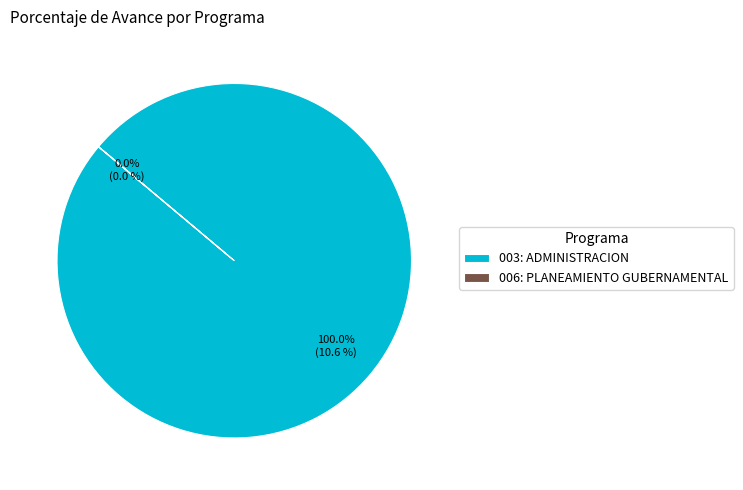

Is the sum of 006: PLANEAMIENTO GUBERNAMENTAL and 003: ADMINISTRACION greater than half?

Yes